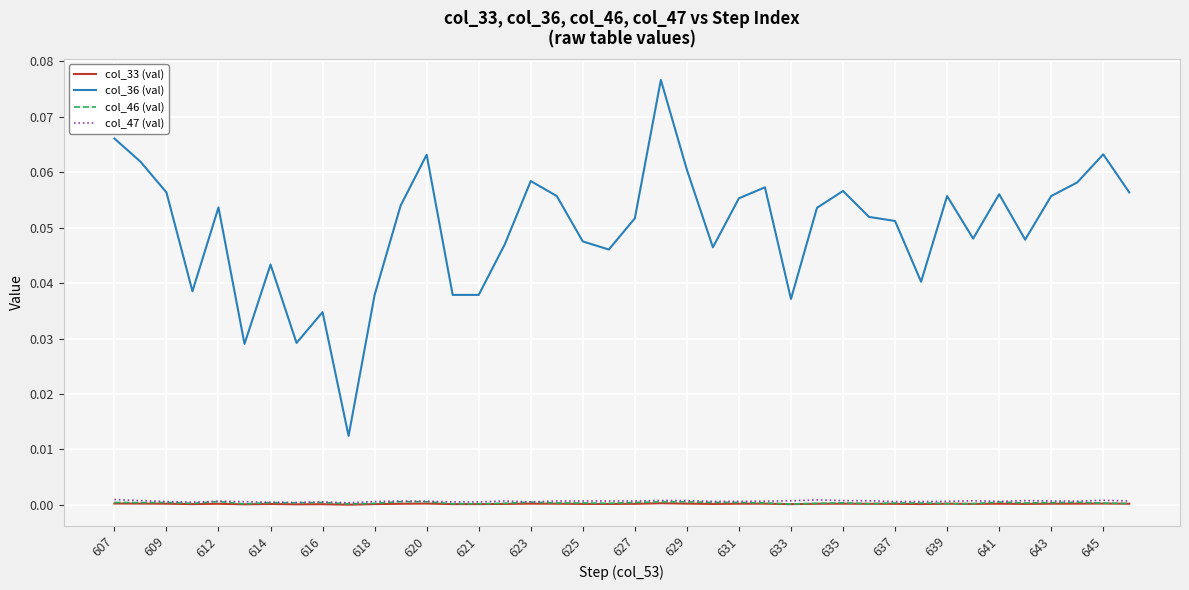

True or false: col_36 (val) and col_46 (val) intersect in this chart.

False